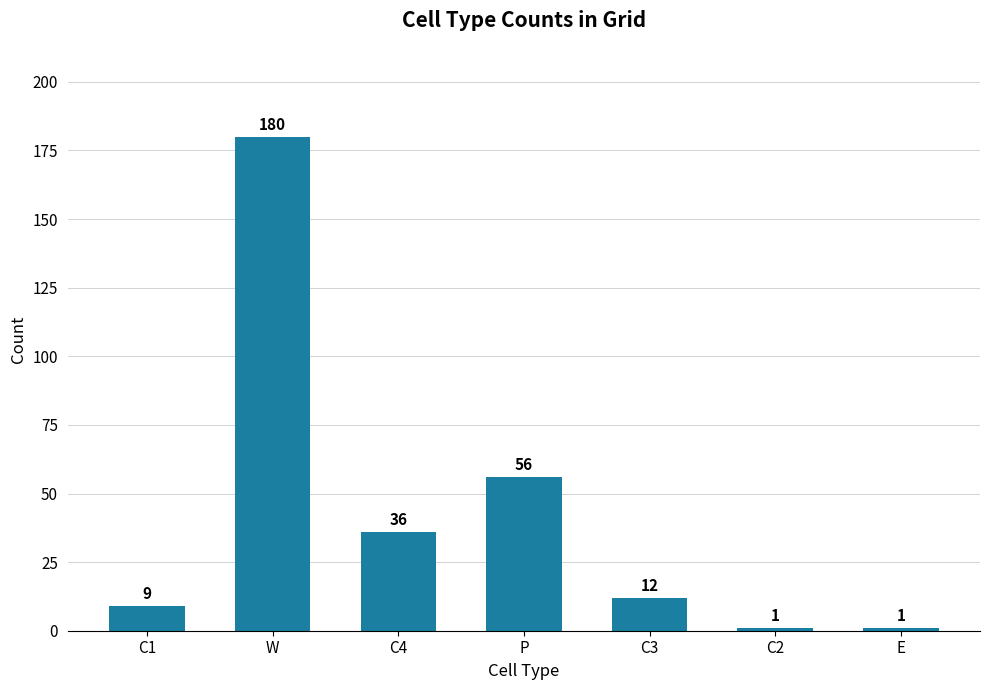

What is the value of the 1st bar from the left?

9